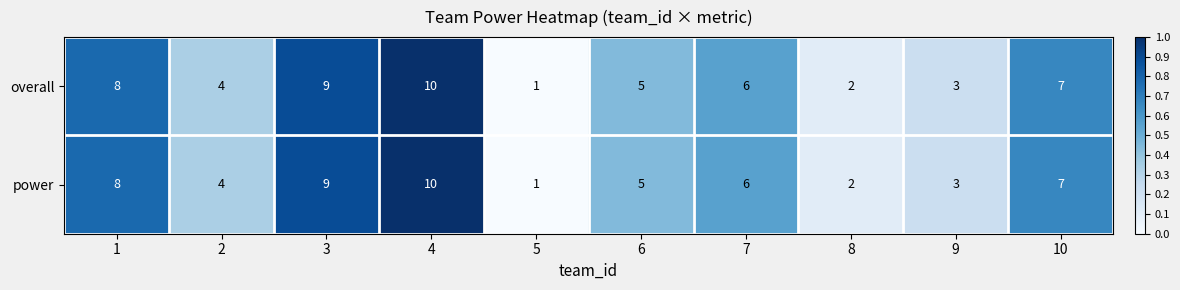

What value does the power series have at 7?

6